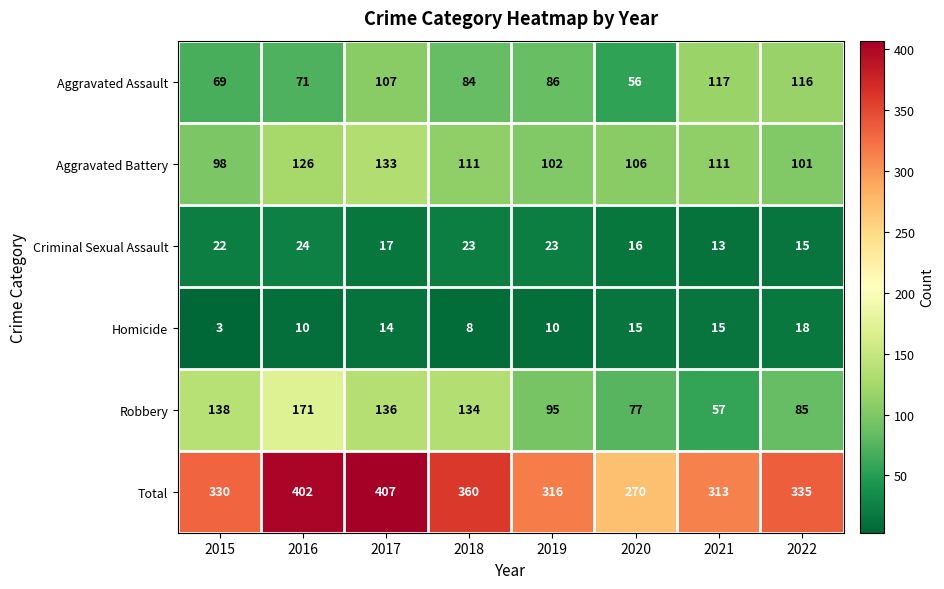

Count the number of categories in the chart.

8